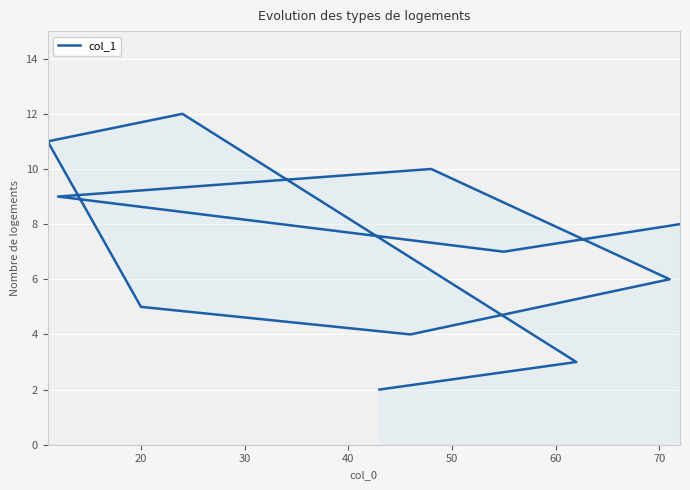

How many values are below 7?

5